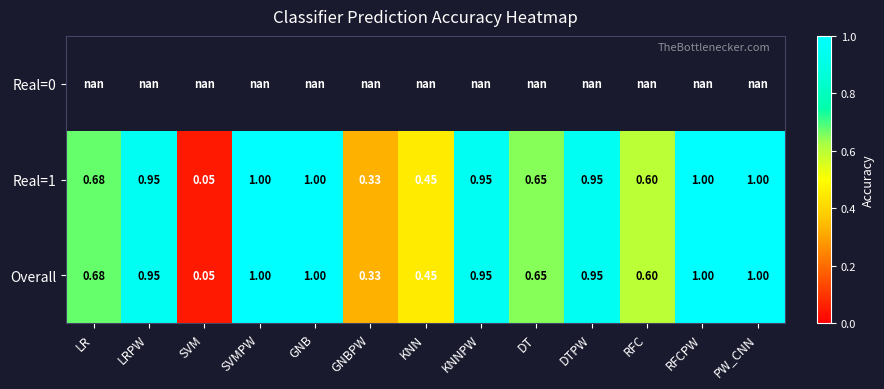

Where is Overall nearest to the value 0?

SVM